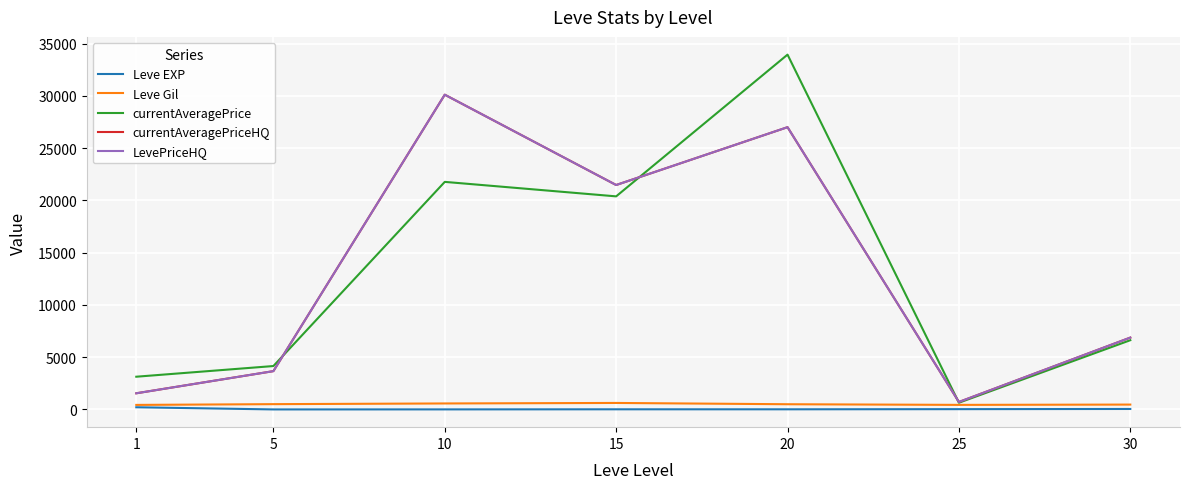

Rank the series at 25 from highest to lowest value.

currentAveragePriceHQ, LevePriceHQ, currentAveragePrice, Leve Gil, Leve EXP